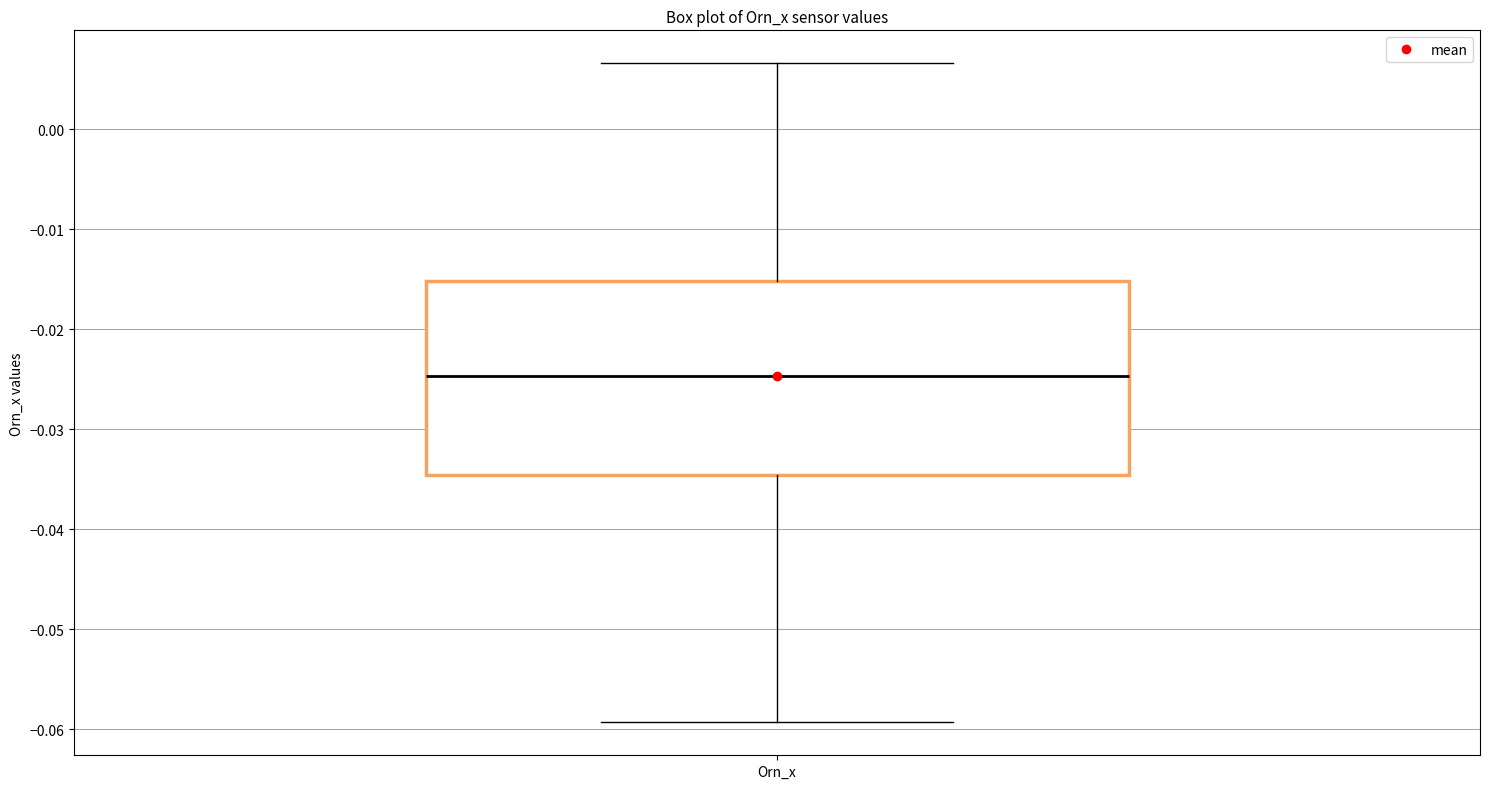

Read this box plot against the y-axis: the position of the median line, the range covered by the box, and the ends of both whiskers. The values are not printed on the chart, so give them approximately, as read against the axis.

median -0.025, box -0.035 to -0.015, whiskers -0.059 to 0.007